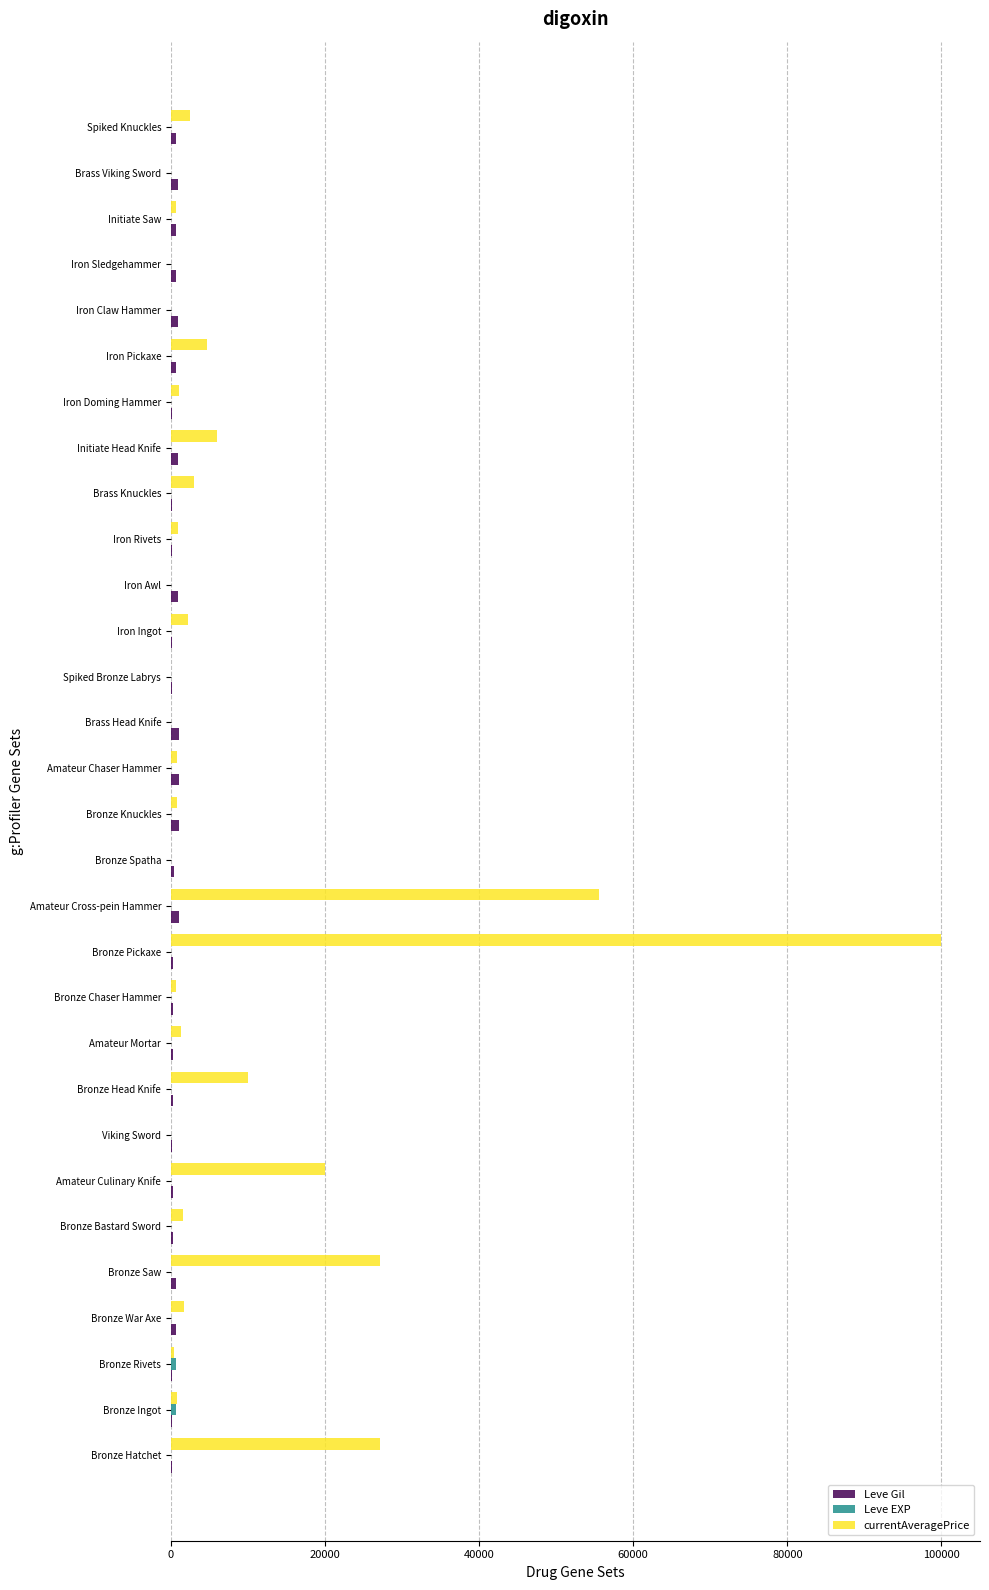

Between Bronze Saw and Brass Head Knife, which series saw the biggest shift?

currentAveragePrice